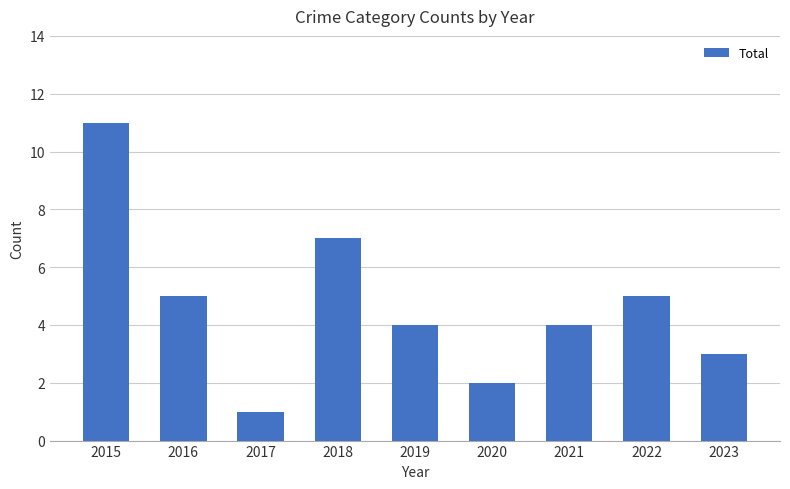

At which category does the chart reach its minimum across all series?

2017